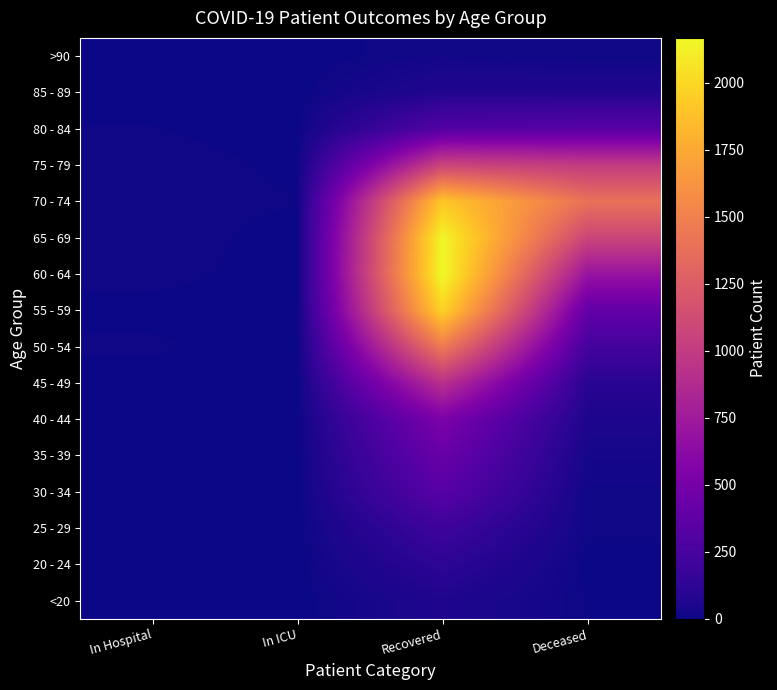

Reading right to left, what are all the values shown in this chart?

<20: Deceased=8	Recovered=62	In ICU=0	In Hospital=1
20 - 24: Deceased=2	Recovered=121	In ICU=0	In Hospital=2
25 - 29: Deceased=13	Recovered=198	In ICU=0	In Hospital=0
30 - 34: Deceased=14	Recovered=334	In ICU=0	In Hospital=2
35 - 39: Deceased=27	Recovered=423	In ICU=1	In Hospital=2
40 - 44: Deceased=54	Recovered=534	In ICU=0	In Hospital=1
45 - 49: Deceased=98	Recovered=917	In ICU=0	In Hospital=4
50 - 54: Deceased=230	Recovered=1457	In ICU=3	In Hospital=10
55 - 59: Deceased=396	Recovered=1977	In ICU=5	In Hospital=6
60 - 64: Deceased=695	Recovered=2168	In ICU=5	In Hospital=11
65 - 69: Deceased=1072	Recovered=2150	In ICU=4	In Hospital=14
70 - 74: Deceased=1397	Recovered=1917	In ICU=9	In Hospital=13
75 - 79: Deceased=1005	Recovered=1077	In ICU=6	In Hospital=14
80 - 84: Deceased=339	Recovered=313	In ICU=3	In Hospital=9
85 - 89: Deceased=73	Recovered=72	In ICU=1	In Hospital=4
>90: Deceased=9	Recovered=17	In ICU=1	In Hospital=0